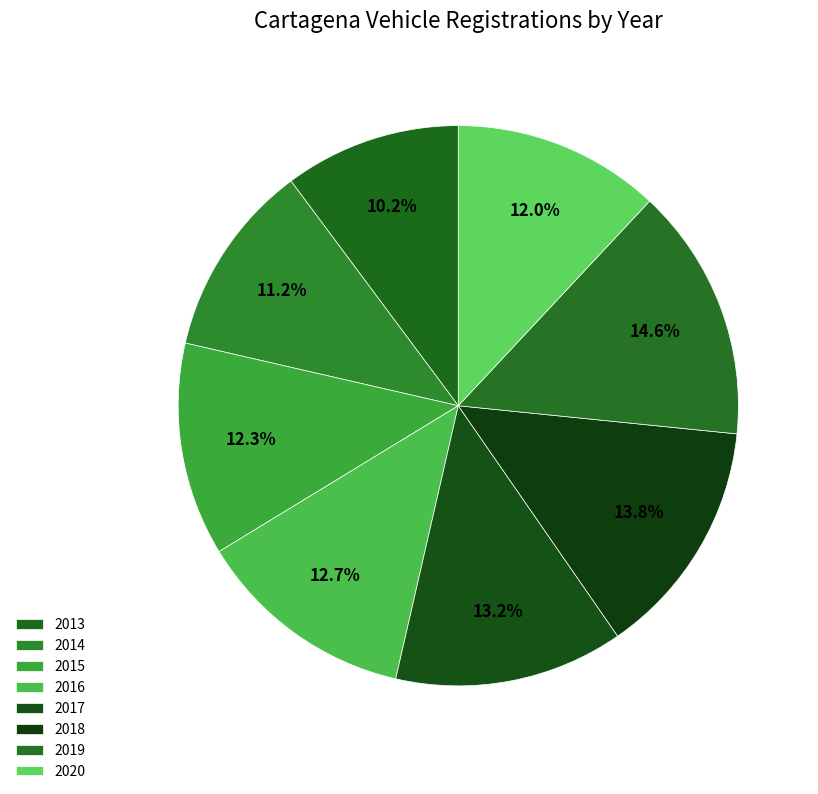

How many segments does this pie chart have?

8